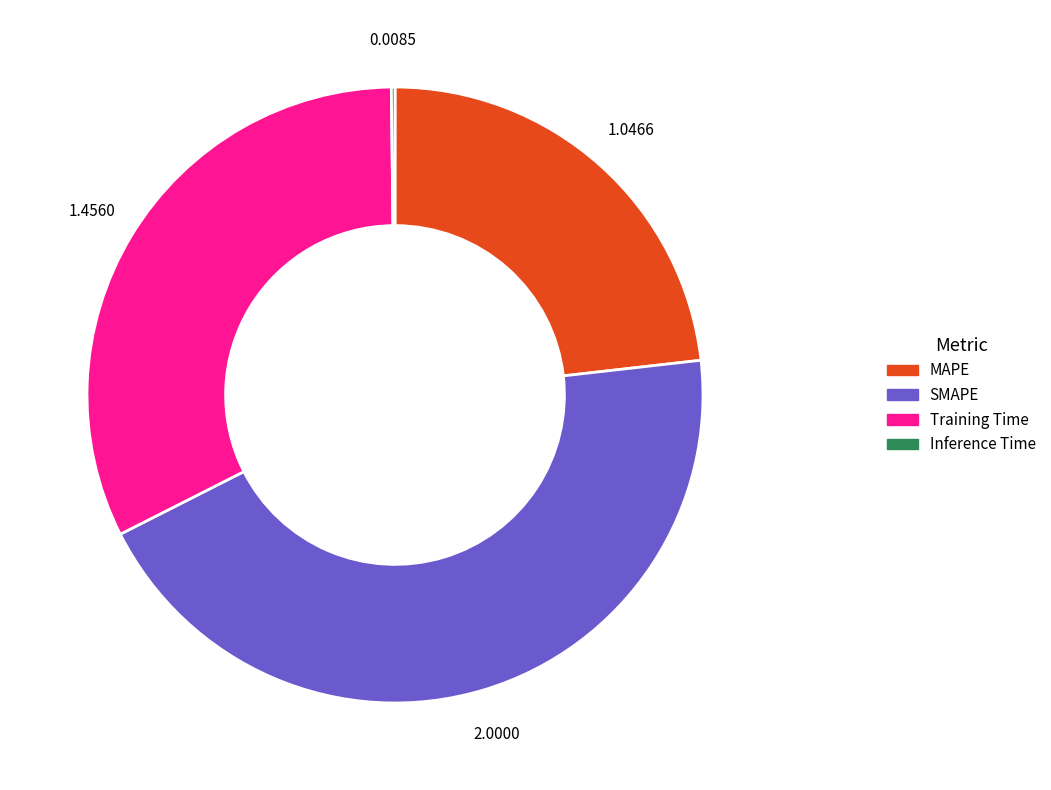

What is the ratio of the value at Training Time to the value at SMAPE?

0.7